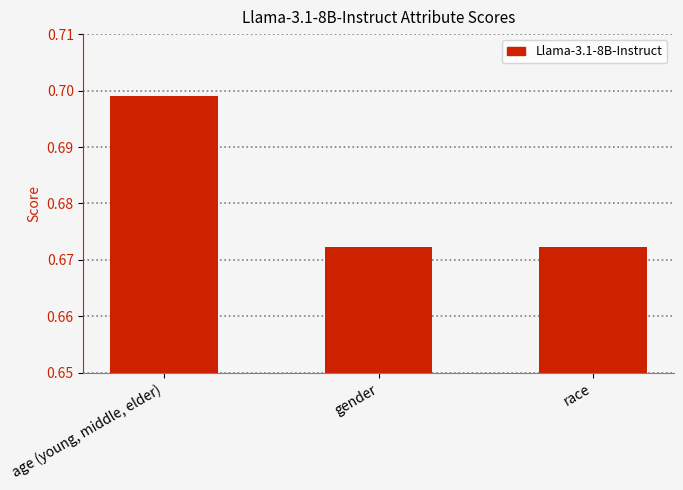

Which label corresponds to the largest value in the chart?

age (young, middle, elder)